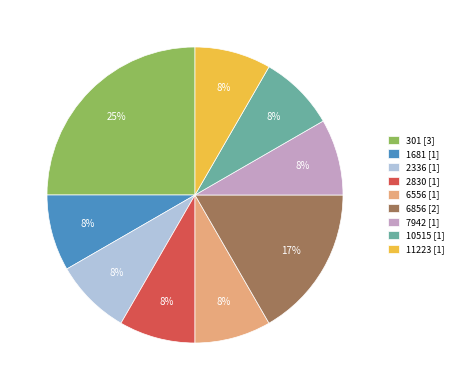

To the nearest percent, what percentage of the pie is 11223 [1]?

8%